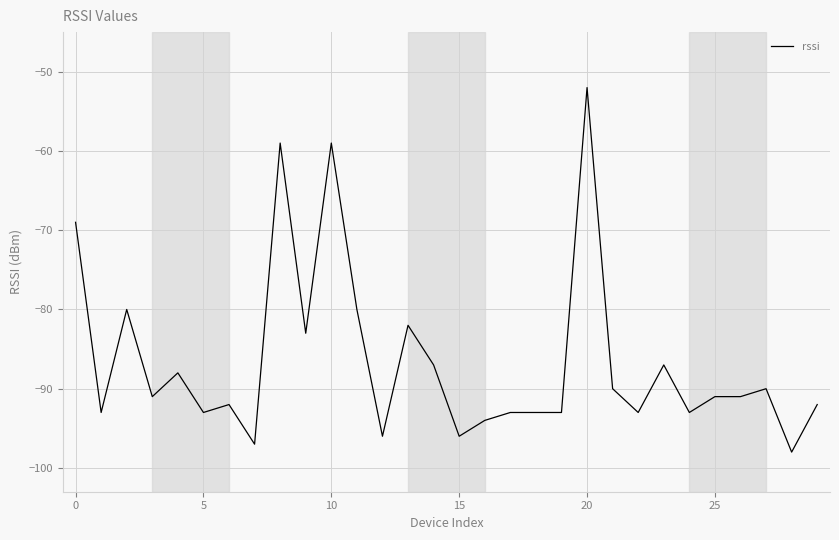

What is the maximum value shown in the chart?

-52